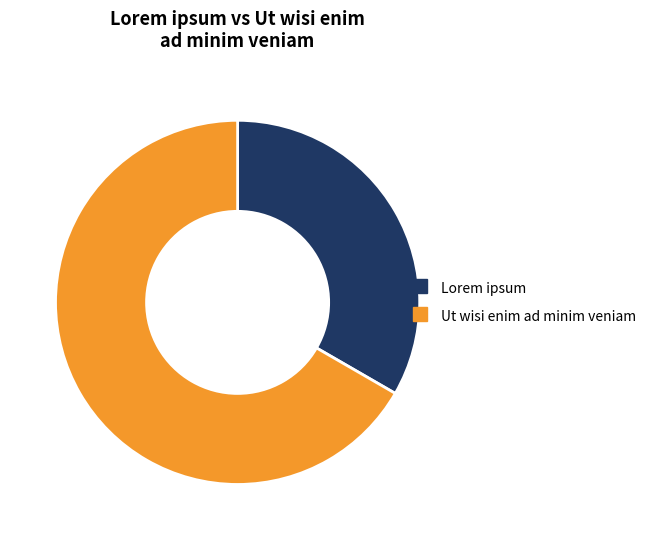

The Lorem ipsum slice represents 33% of the pie. True or false?

True